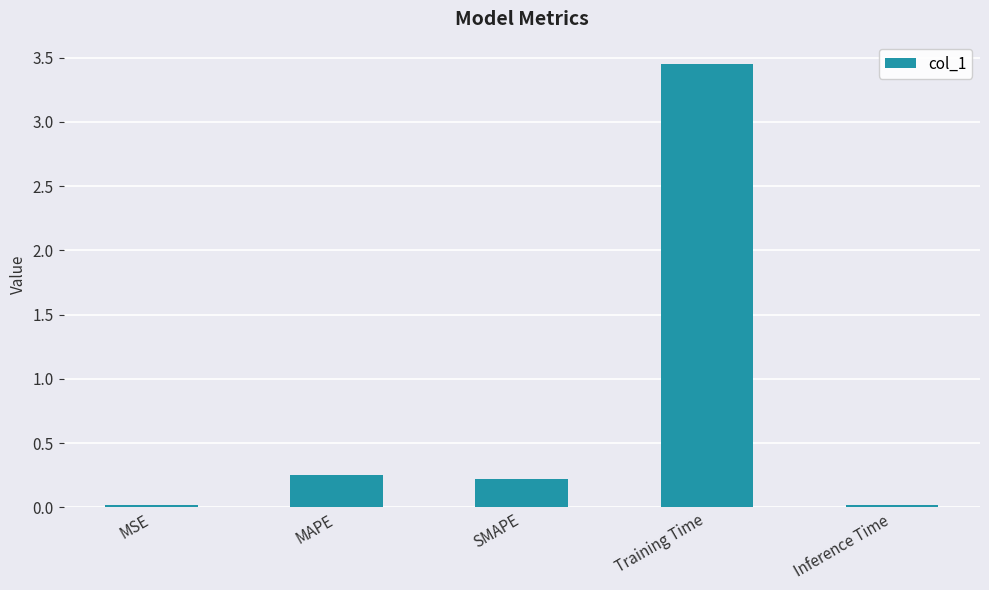

What is the value of the 3rd bar from the left?

0.2